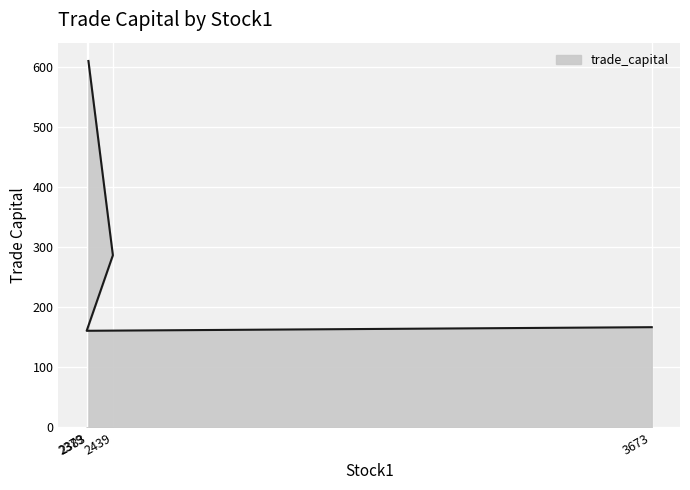

What is the label of the 4th point from the left?

3673